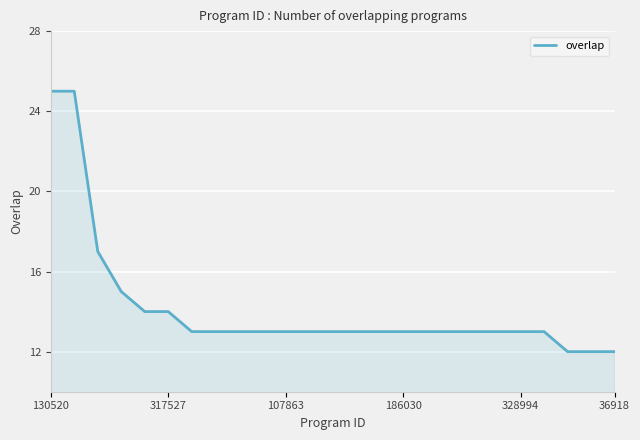

What is the greatest value displayed?

25